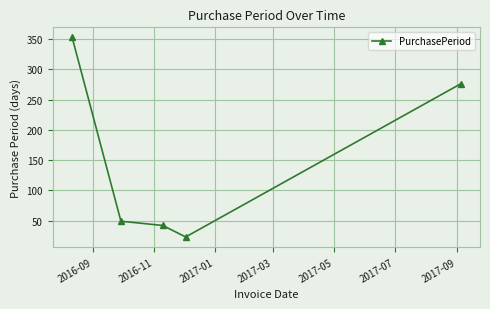

What is the minimum value shown in the chart?

23